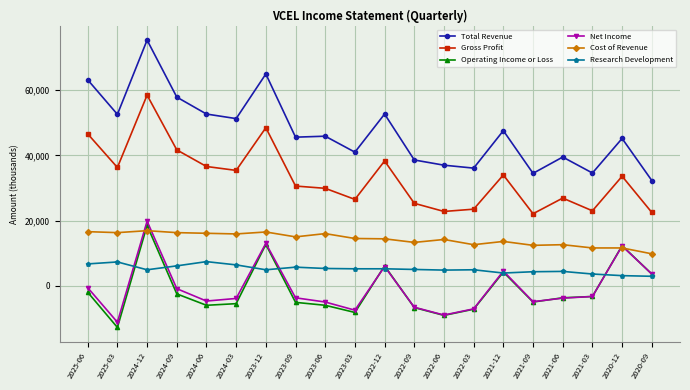

What is the value of the Operating Income or Loss point at the 15th from the left?

4200